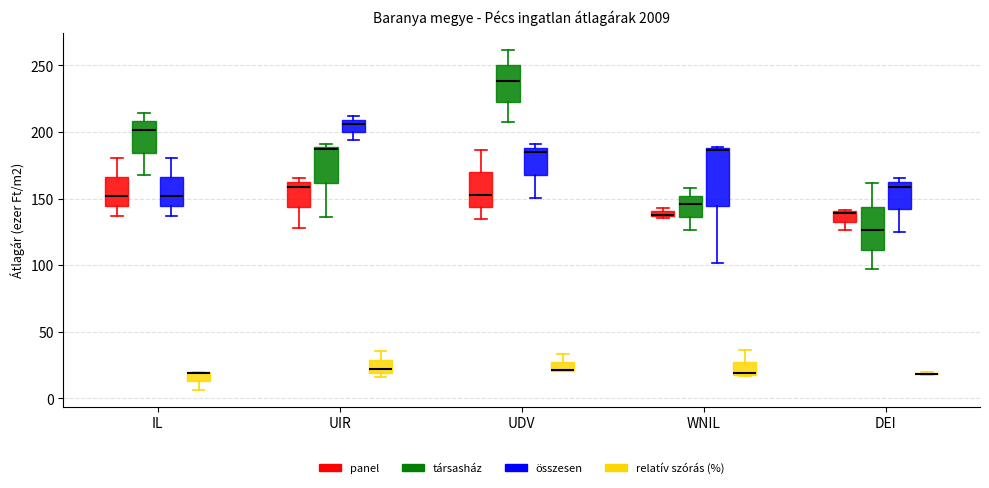

Where is the upper edge of the box for UIR (összesen) on the y-axis? The values are not printed on the chart, so give them approximately, as read against the axis.

210